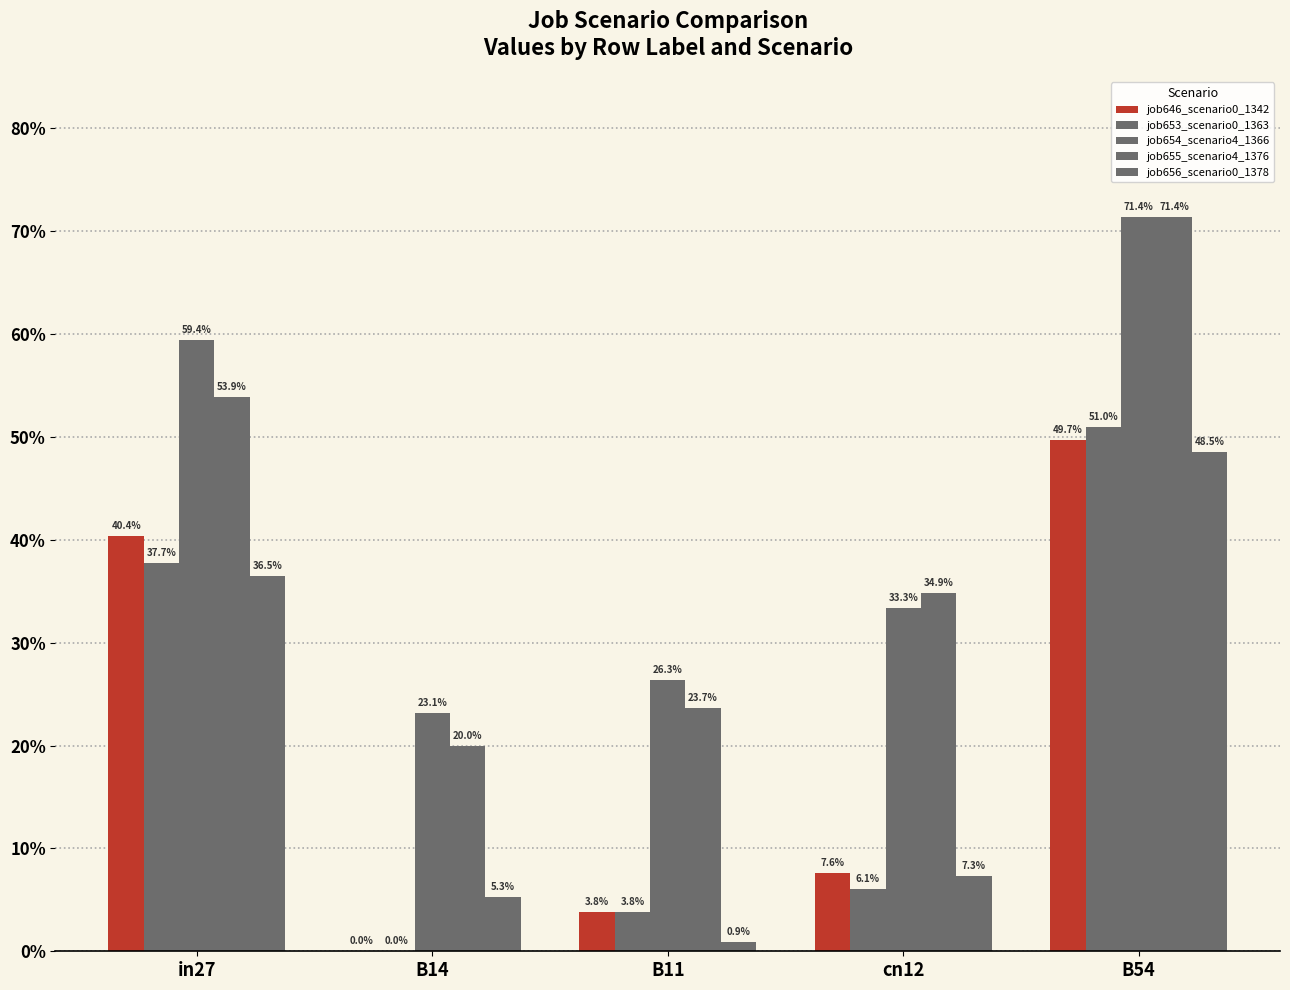

How many job654_scenario4_1366 values are between 0 and 1?

5